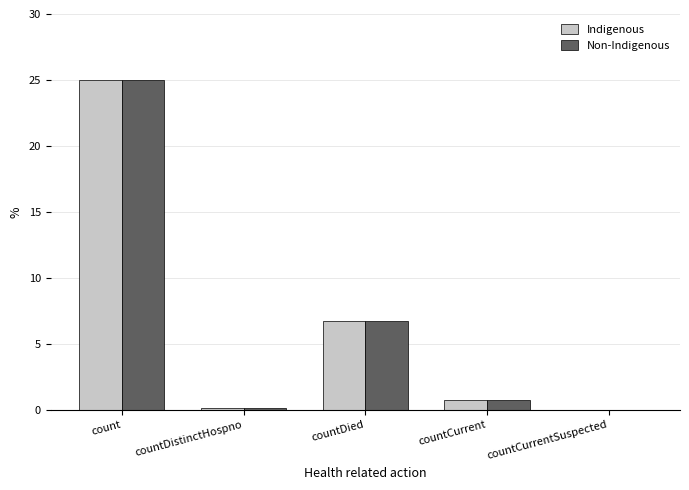

Reading left to right, list all the values displayed in this chart.

Indigenous: 25.0	0.1	6.7	0.7	0.0
Non-Indigenous: 25.0	0.1	6.7	0.7	0.0